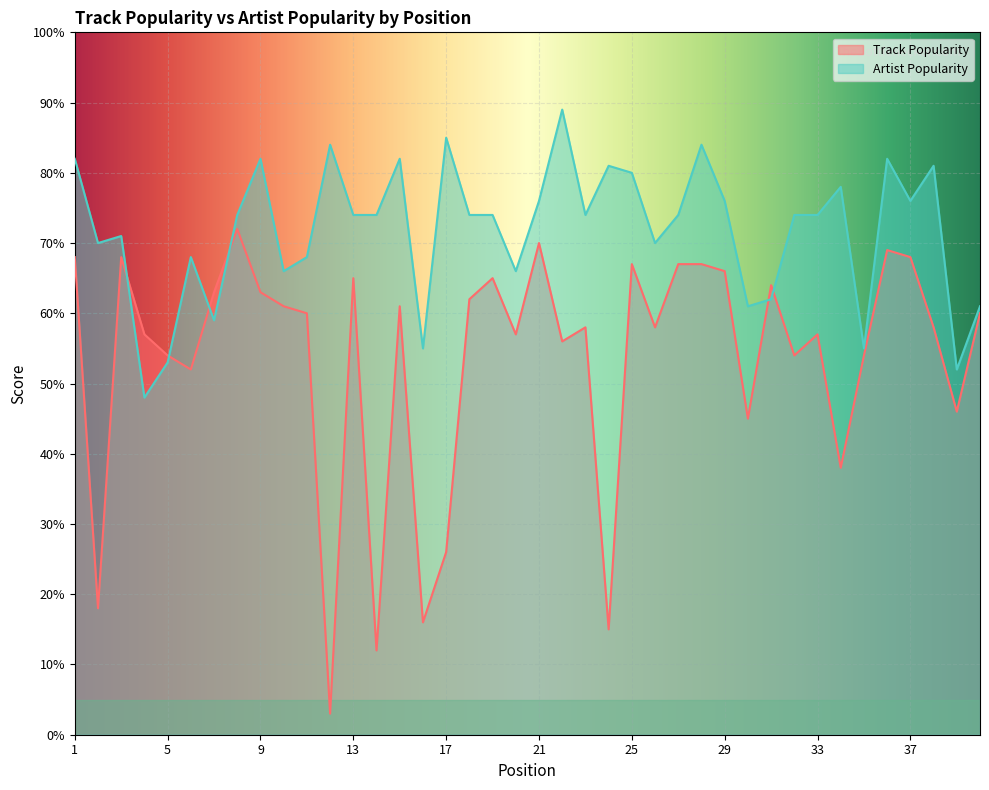

What is the approximate value of Artist Popularity at 30, to the nearest 5?

60